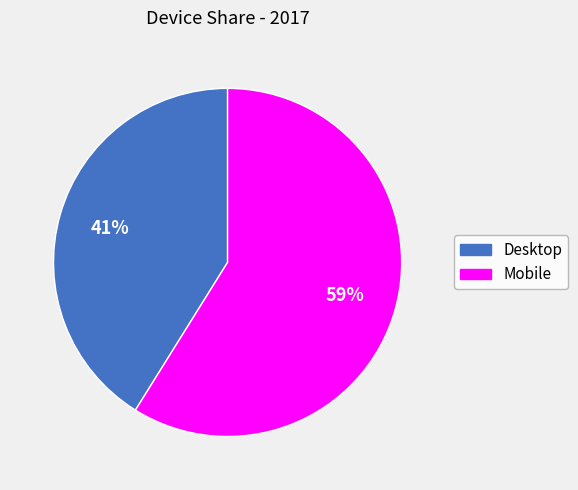

To the nearest percent, what is the difference between the largest and smallest slice percentages?

18%